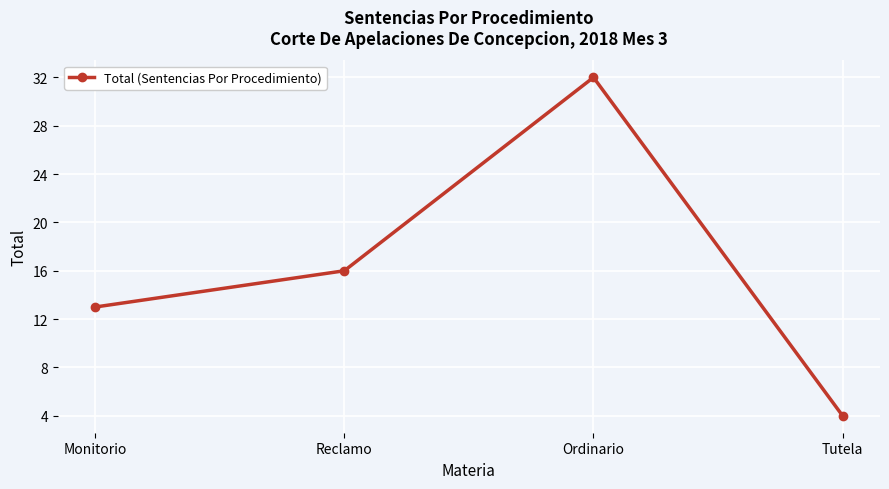

How many points are higher than both their immediate neighbors (excluding endpoints)?

1